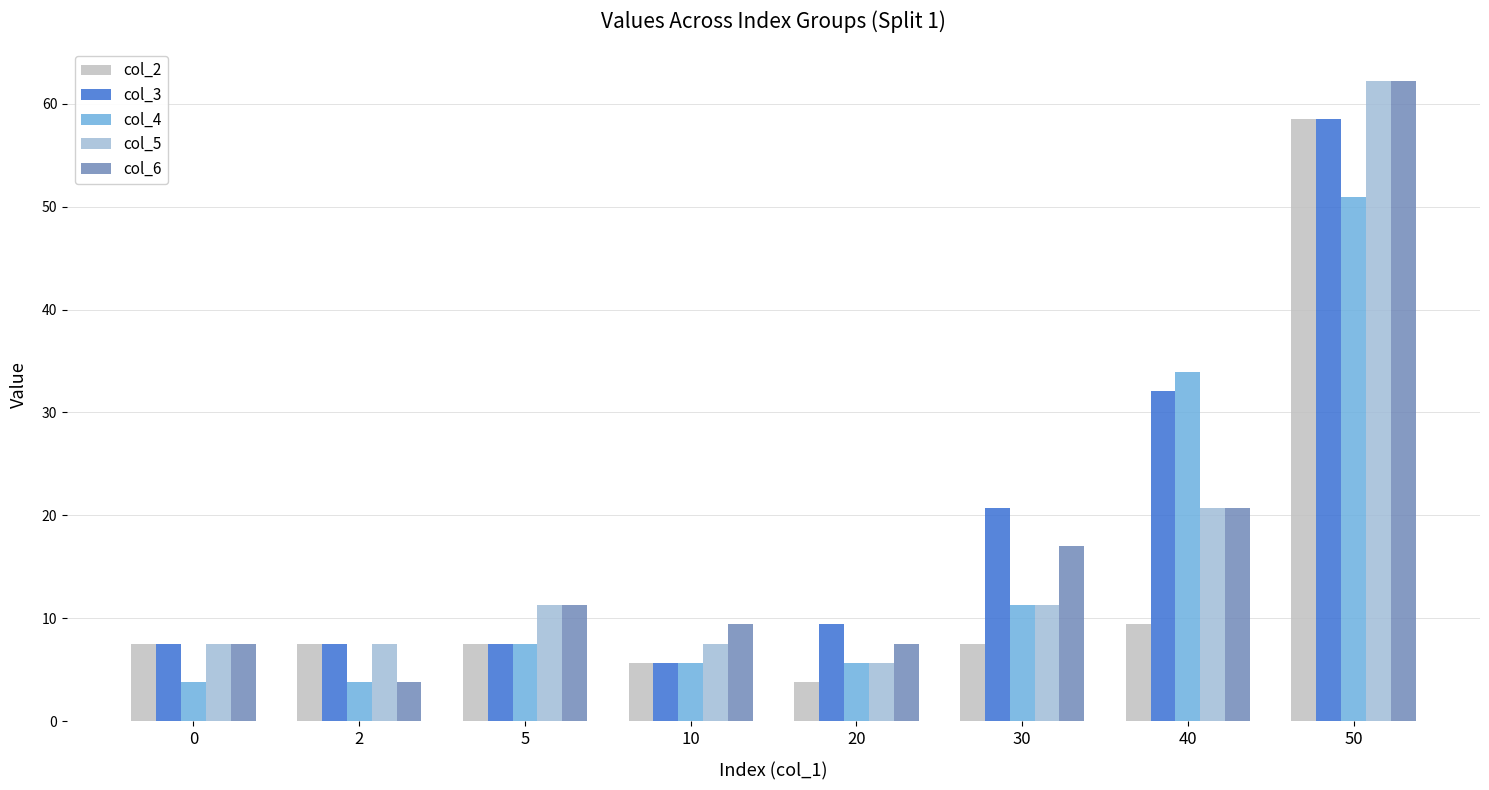

True or false: col_4 has a value of 1.4 at 20.

False